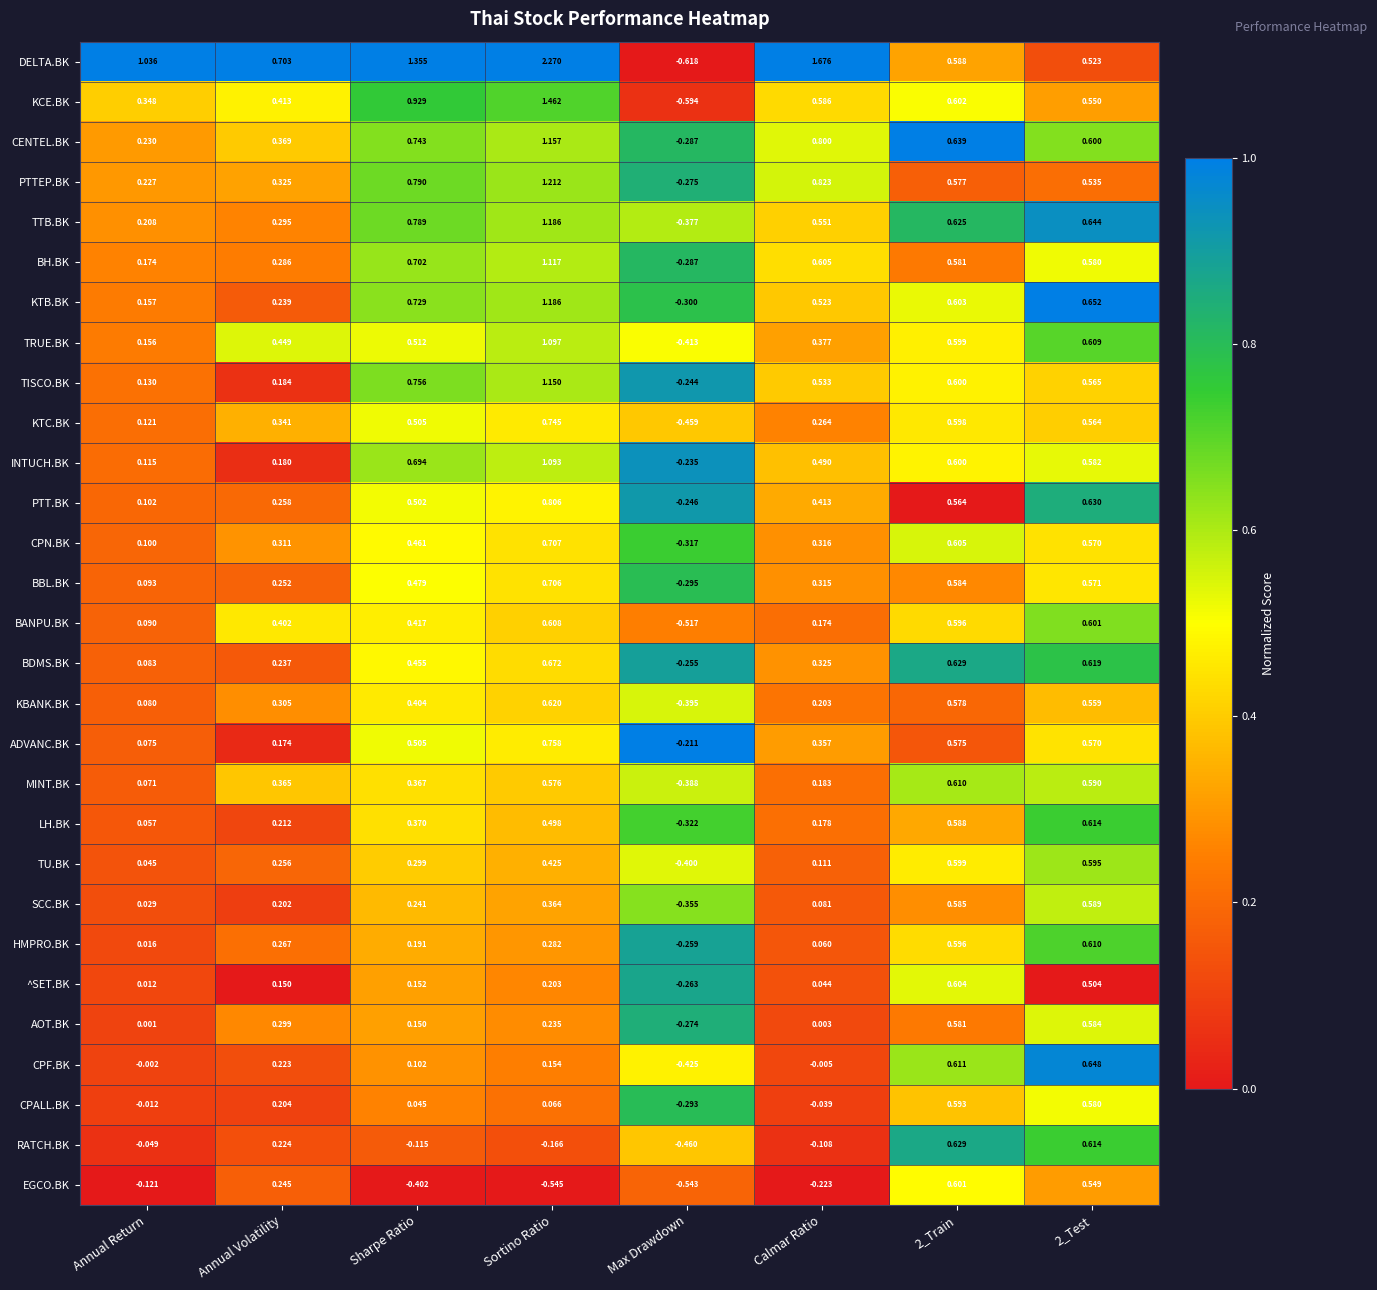

Which label corresponds to the smallest value in the chart?

Max Drawdown